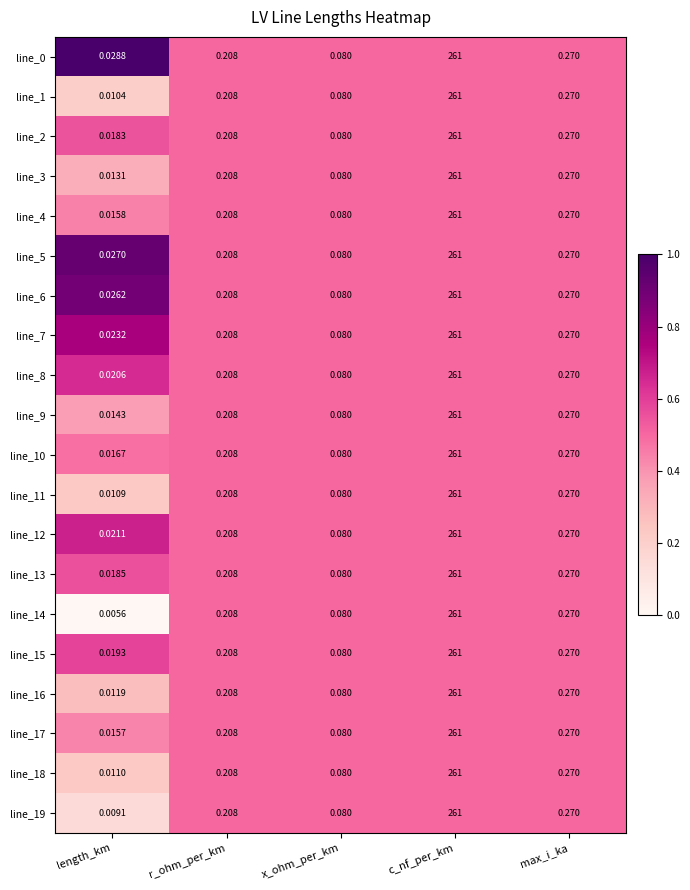

At which category does the chart reach its peak across all series?

c_nf_per_km